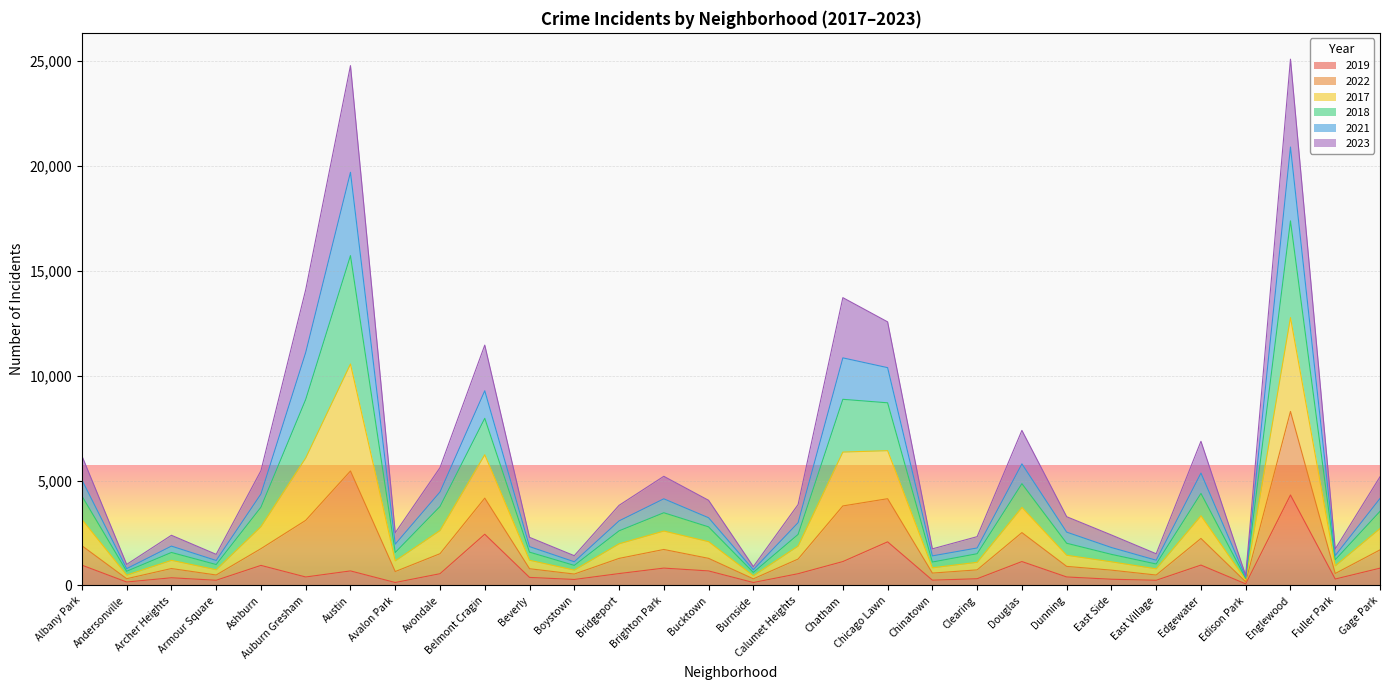

The value of 2019 at Bucktown is 694. True or false?

True